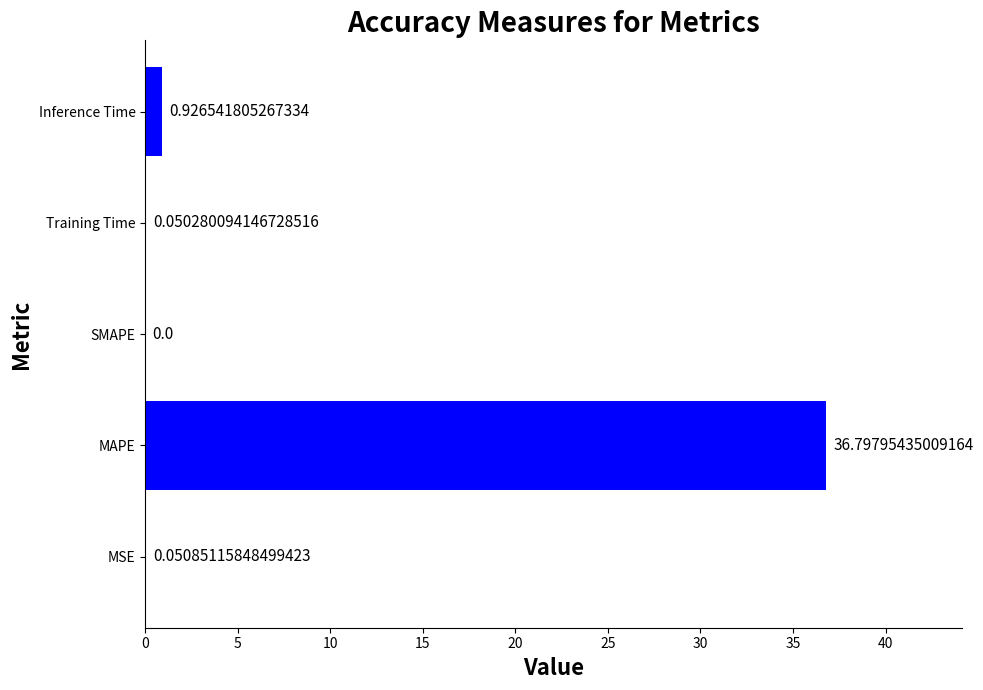

What is the change in value from MAPE to Inference Time?

-35.9